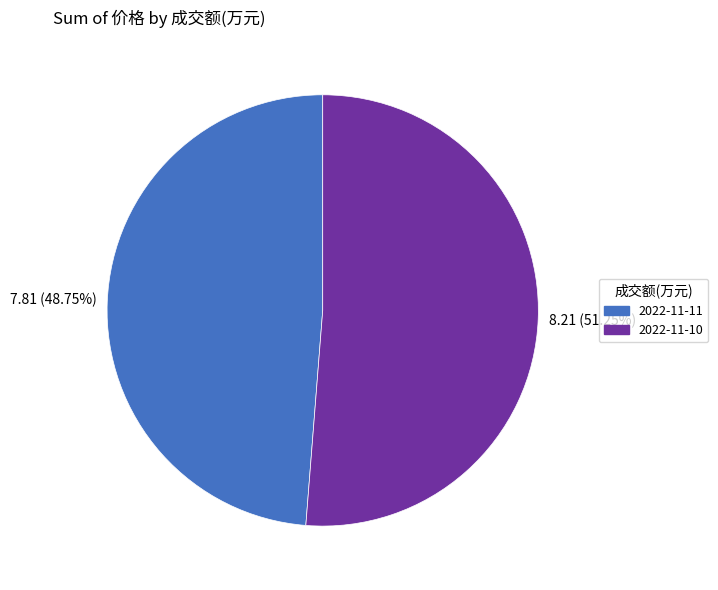

To the nearest percent, what is the average slice percentage?

50%